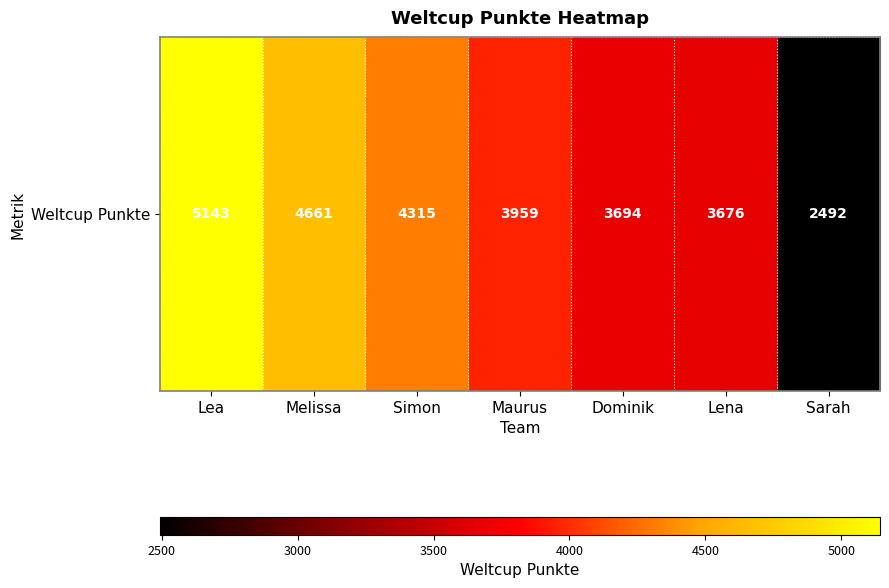

How many values are below 3959?

3